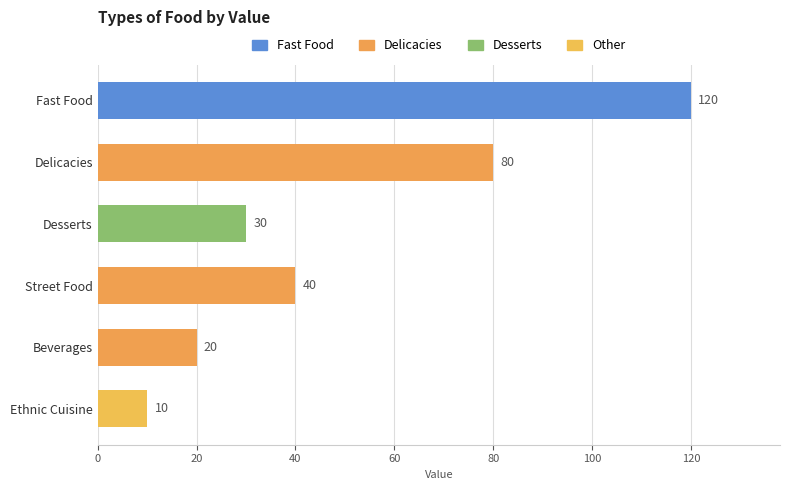

The value at Delicacies is 80. True or false?

True